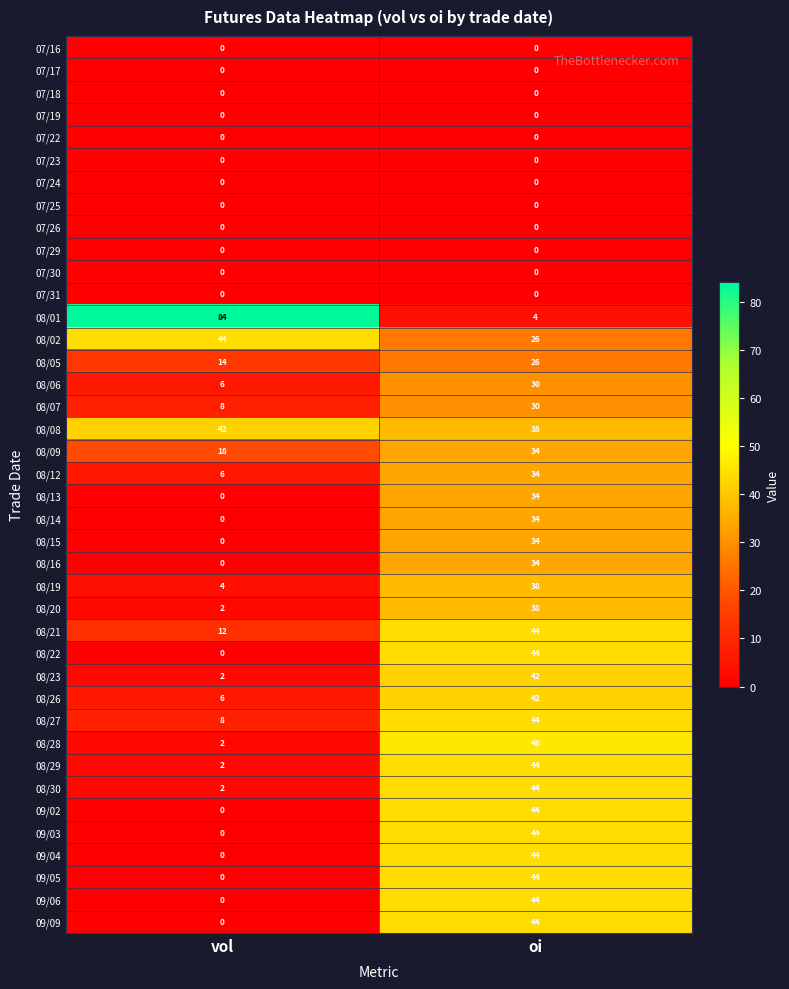

True or false: 09/02 has a value of 22 at vol.

False